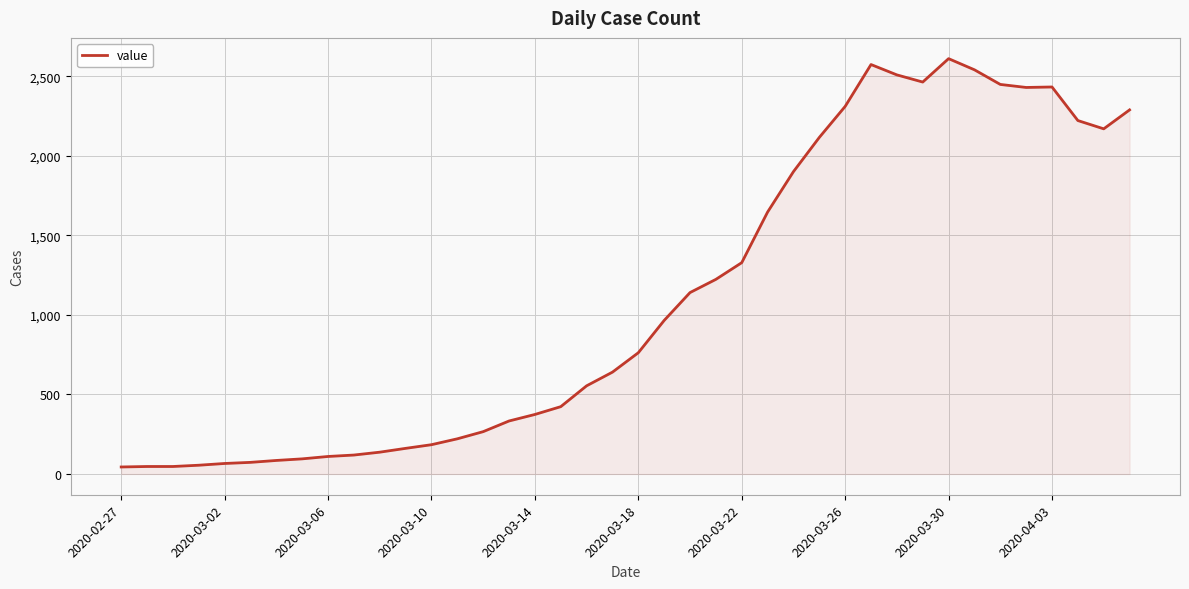

What is the difference between the maximum and minimum values?

2566